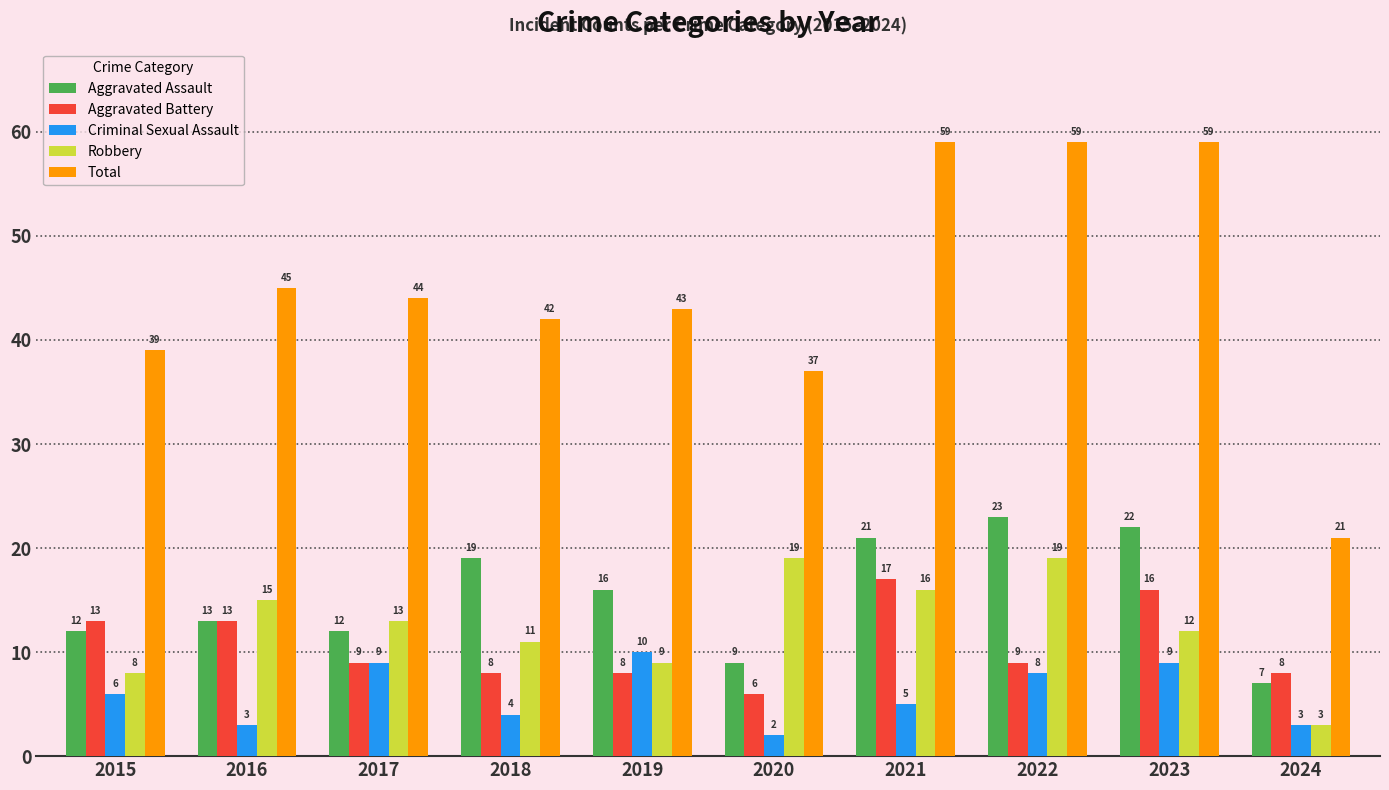

What is the difference between the Aggravated Assault values at 2024 and 2023?

15